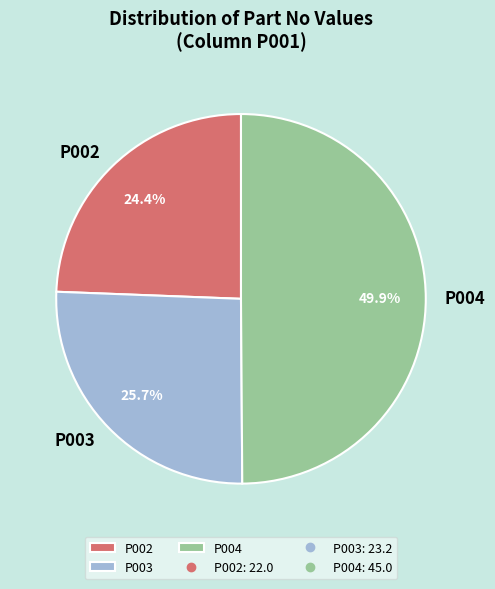

Does P002 represent more than half of the total?

No